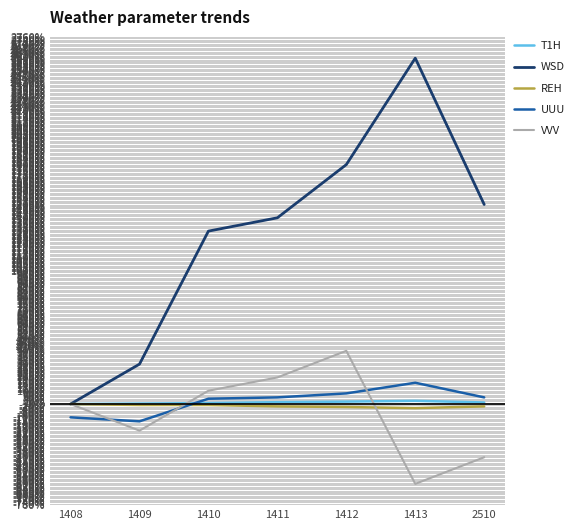

At which label does WSD first exceed 1399?

1411